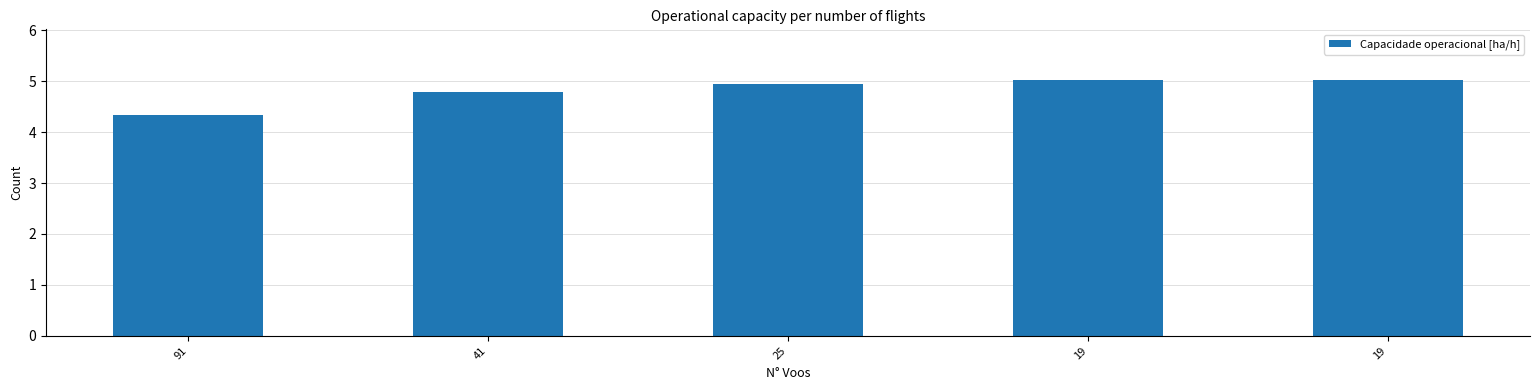

Approximately how many times larger is the value at 19 compared to 25?

1.0